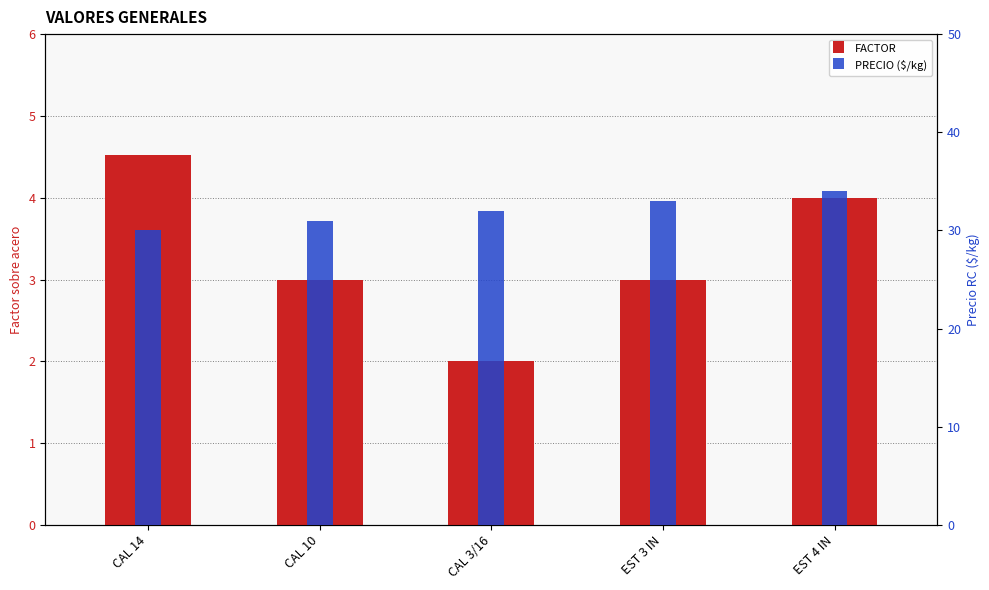

What is the label of the 4th bar from the right?

CAL 10